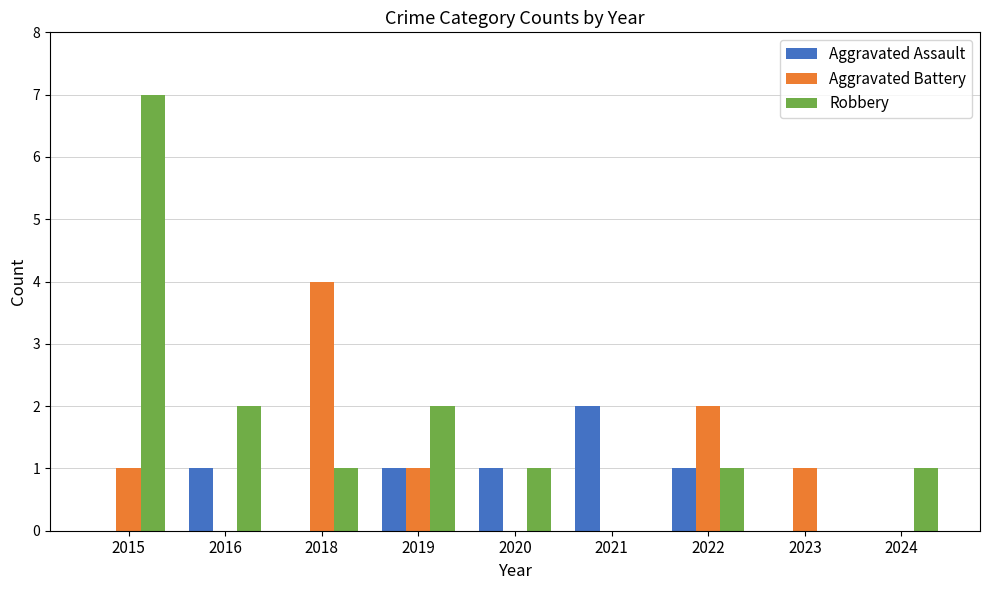

The value of Aggravated Assault at 2021 is 2. True or false?

True